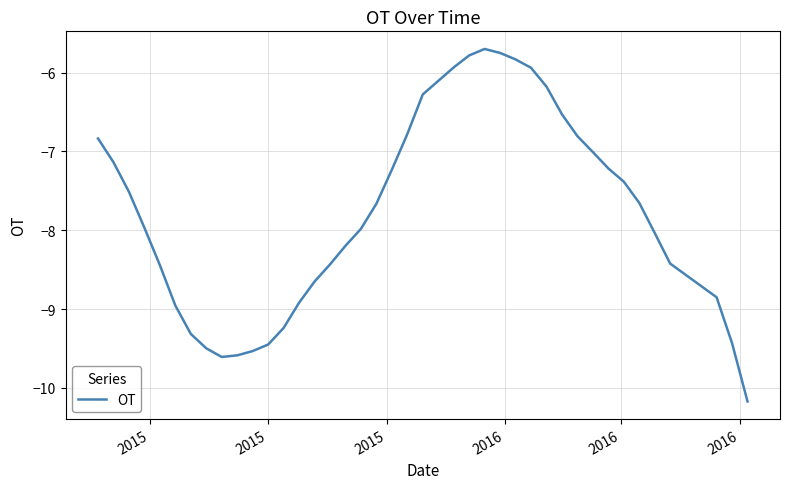

What is the difference between the maximum and minimum values?

4.5